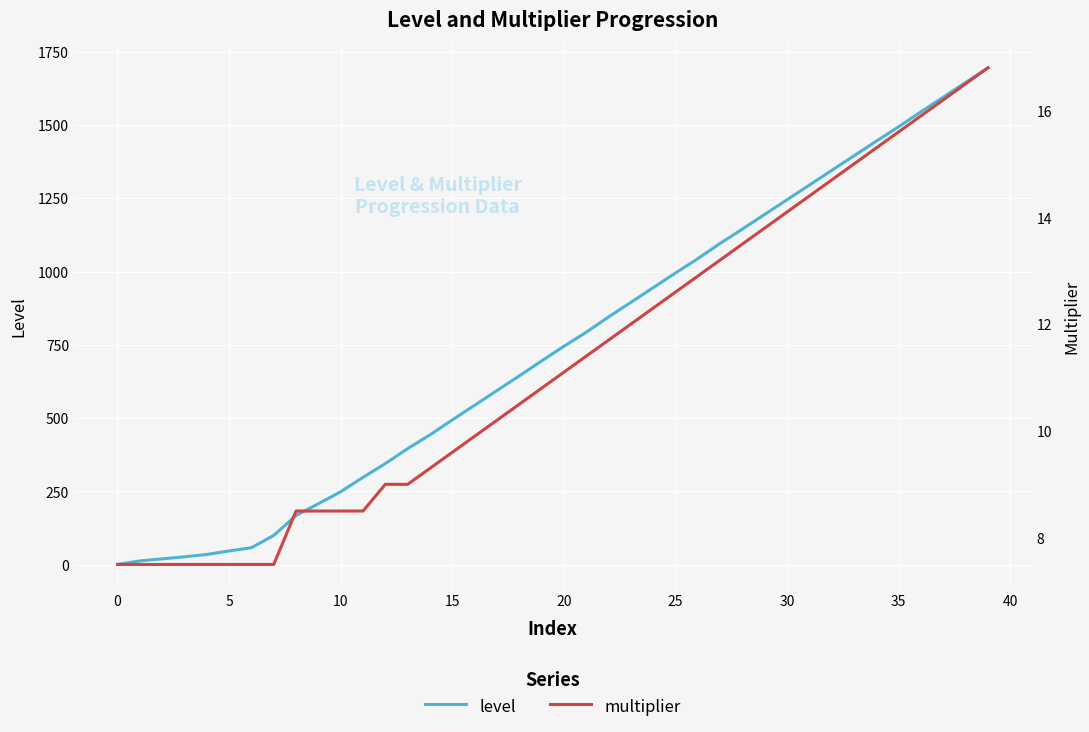

Which series has the largest total across all categories?

level